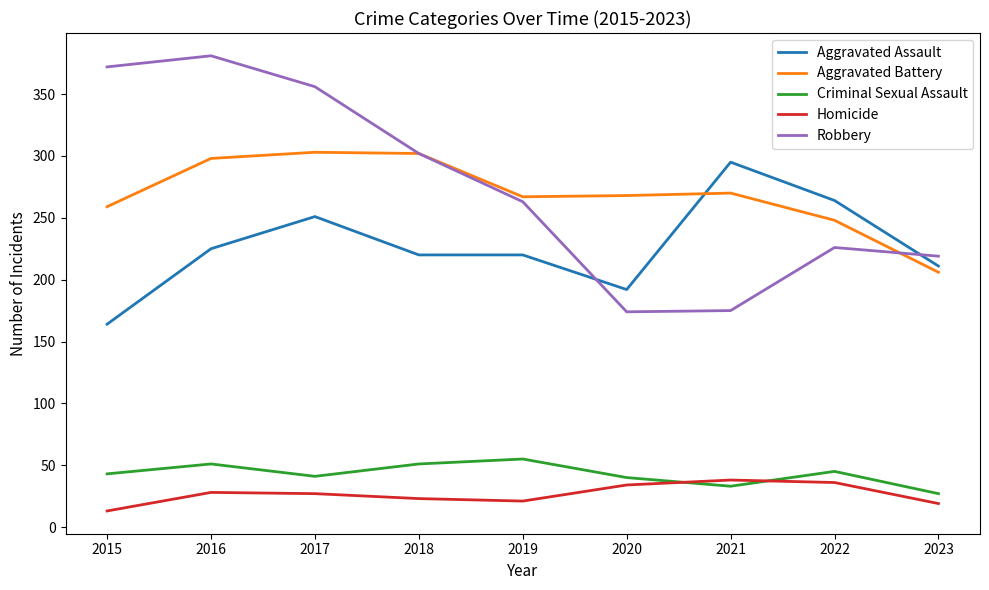

Which series has the largest range (max minus min)?

Robbery